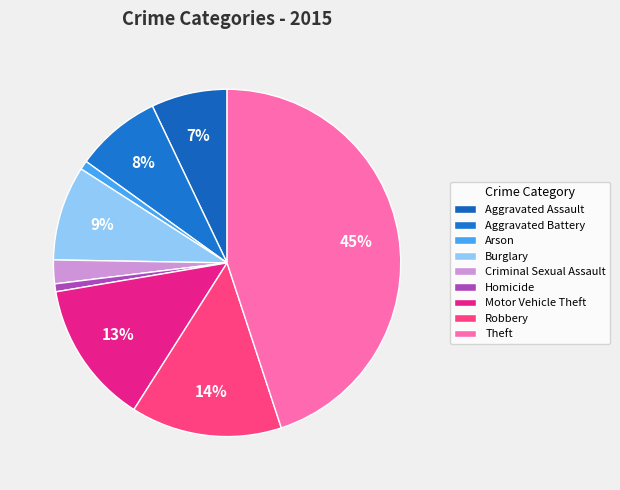

Is Criminal Sexual Assault the majority of the pie?

No